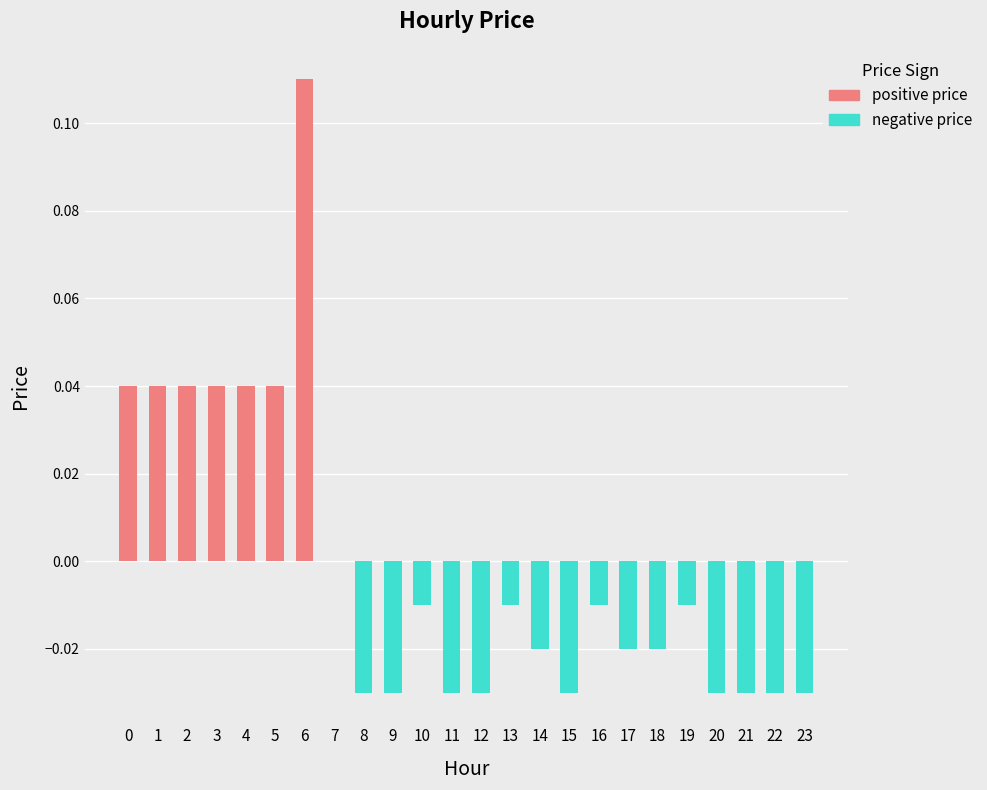

Reading left to right, what are all the values shown in this chart?

0=0.0	1=0.0	2=0.0	3=0.0	4=0.0	5=0.0	6=0.1	7=0.0	8=-0.0	9=-0.0	10=-0.0	11=-0.0	12=-0.0	13=-0.0	14=-0.0	15=-0.0	16=-0.0	17=-0.0	18=-0.0	19=-0.0	20=-0.0	21=-0.0	22=-0.0	23=-0.0